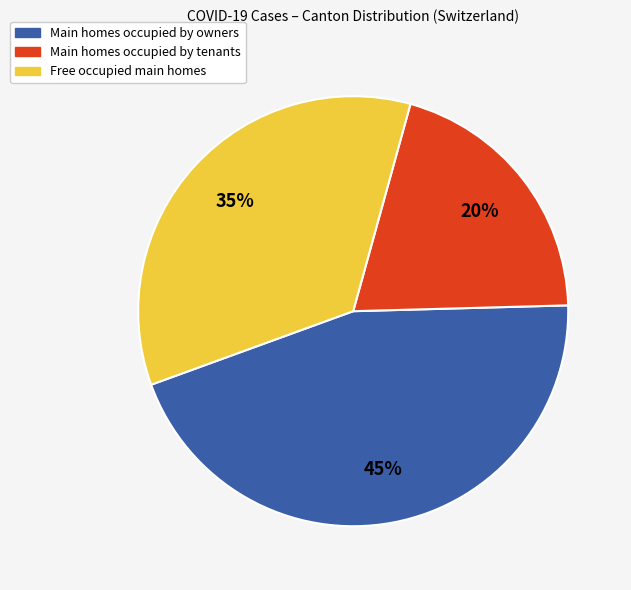

To the nearest percent, what is the average slice percentage?

33%